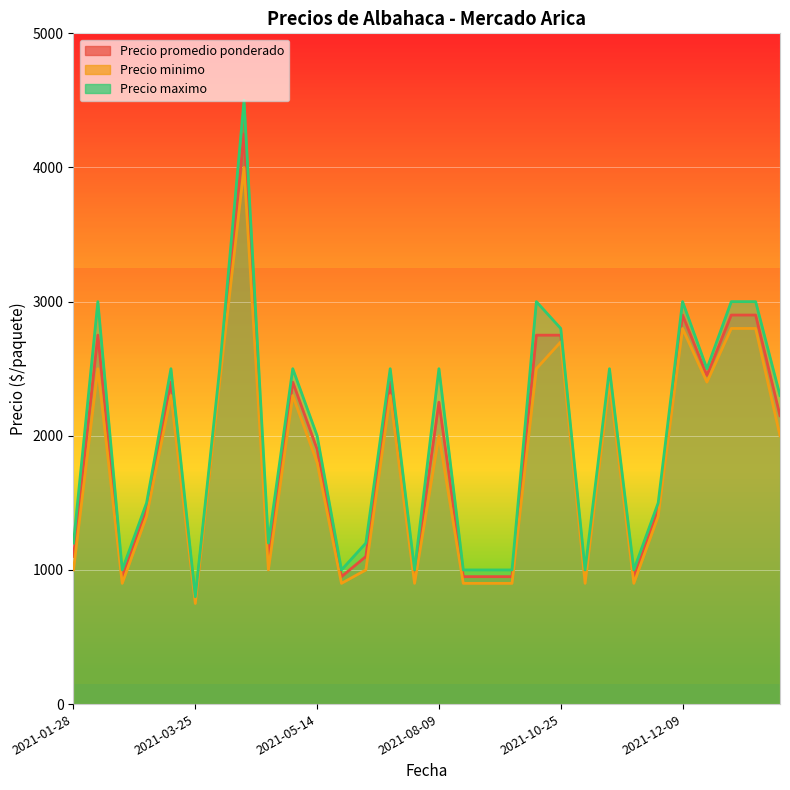

At which category does Precio minimo reach its first local peak?

2021-02-22